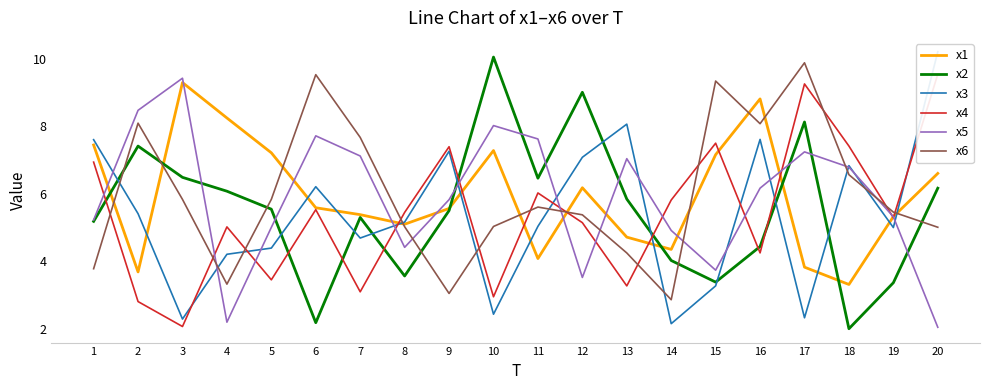

Which series has the largest total across all categories?

x6